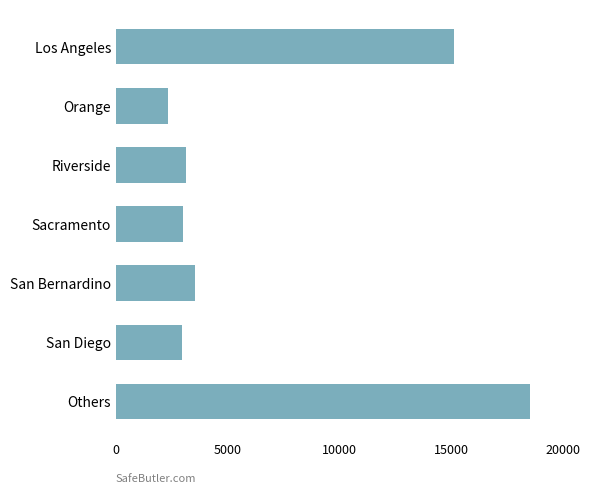

What is the value of the 5th bar from the top?

3560